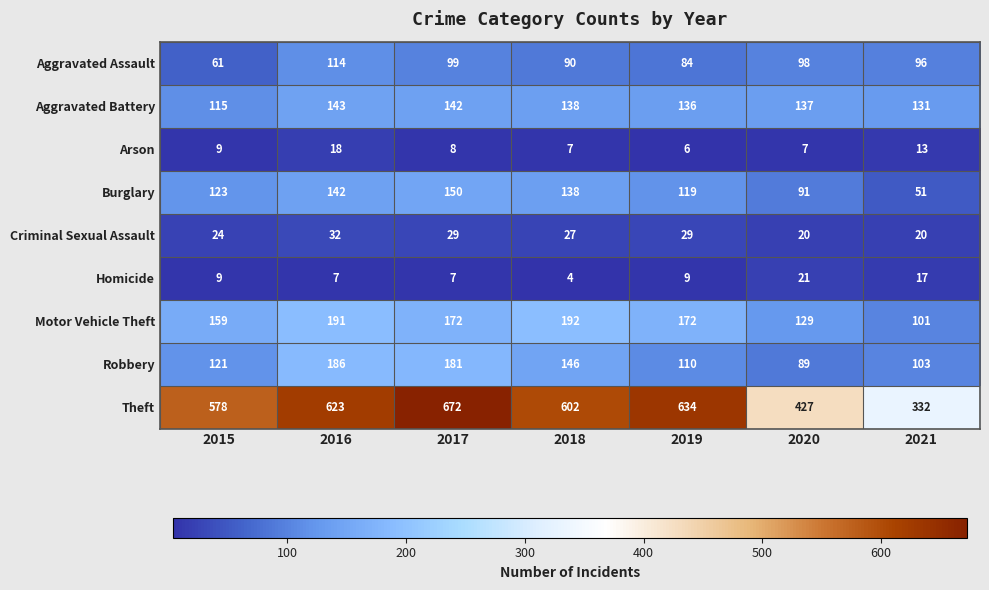

How many data points does each series have?

7